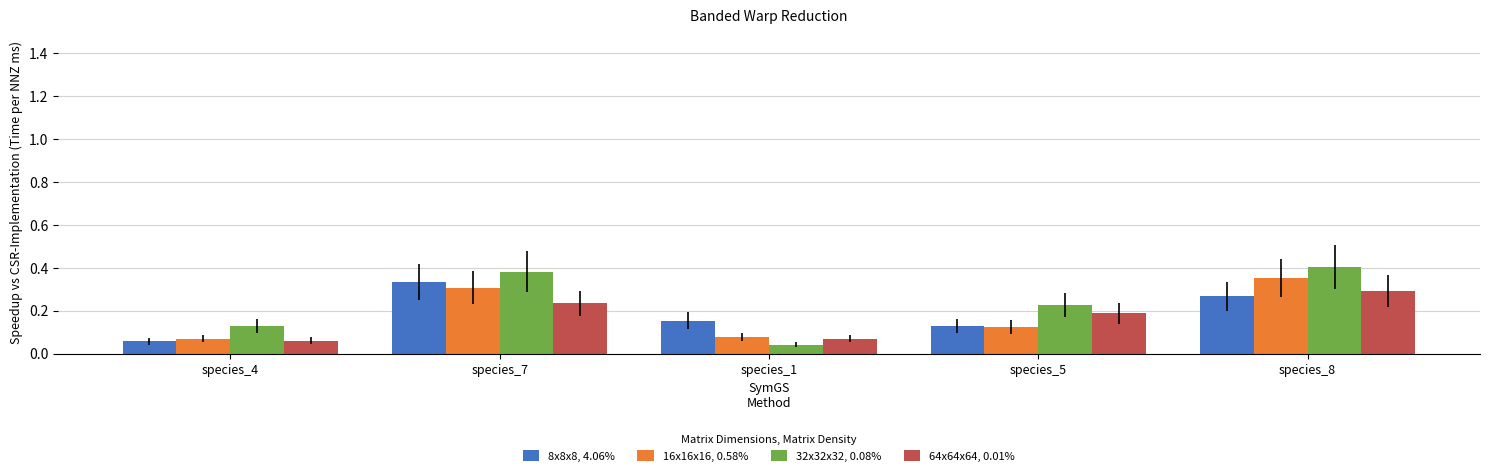

What is the total value across all series at species_8?

1.3